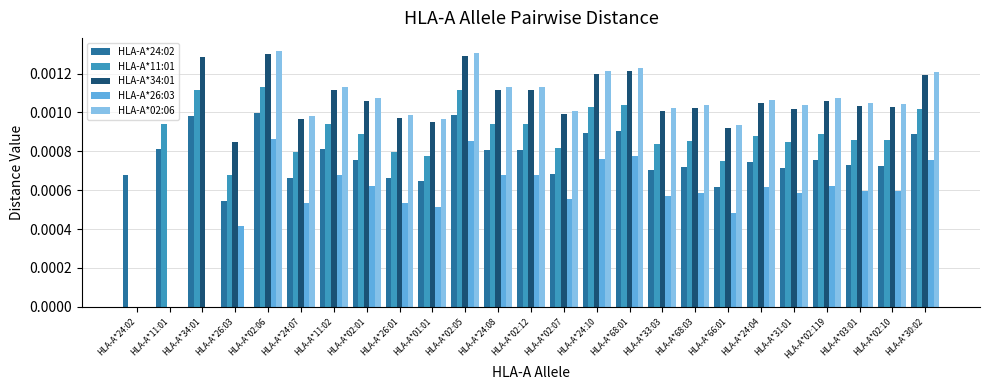

Is the value of HLA-A*24:02 at HLA-A*02:12 greater than the value of HLA-A*11:01 at HLA-A*68:03?

No